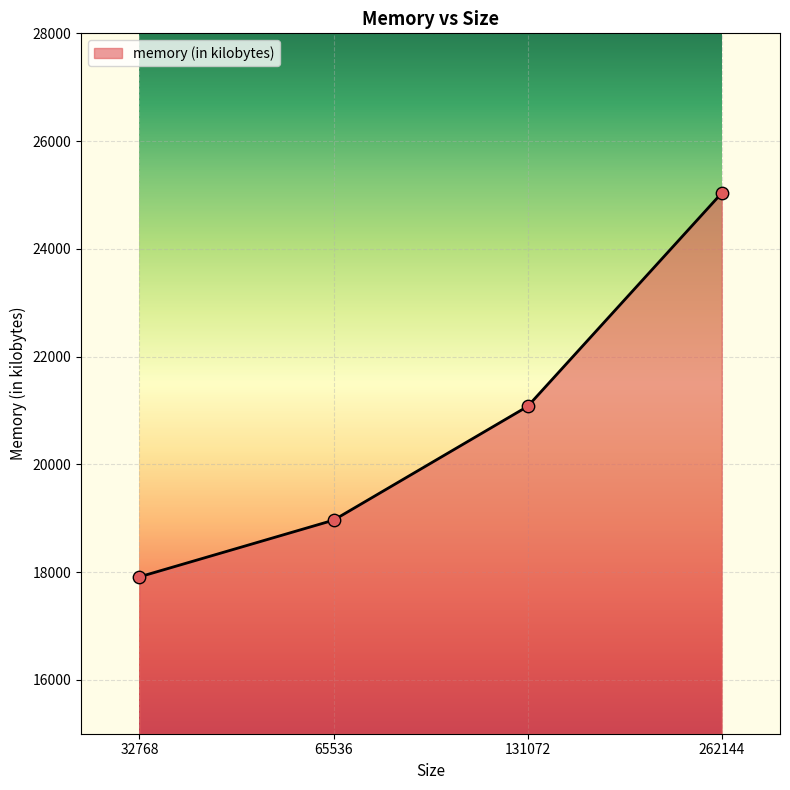

What is the ratio of the value at 32768 to the value at 262144?

0.7